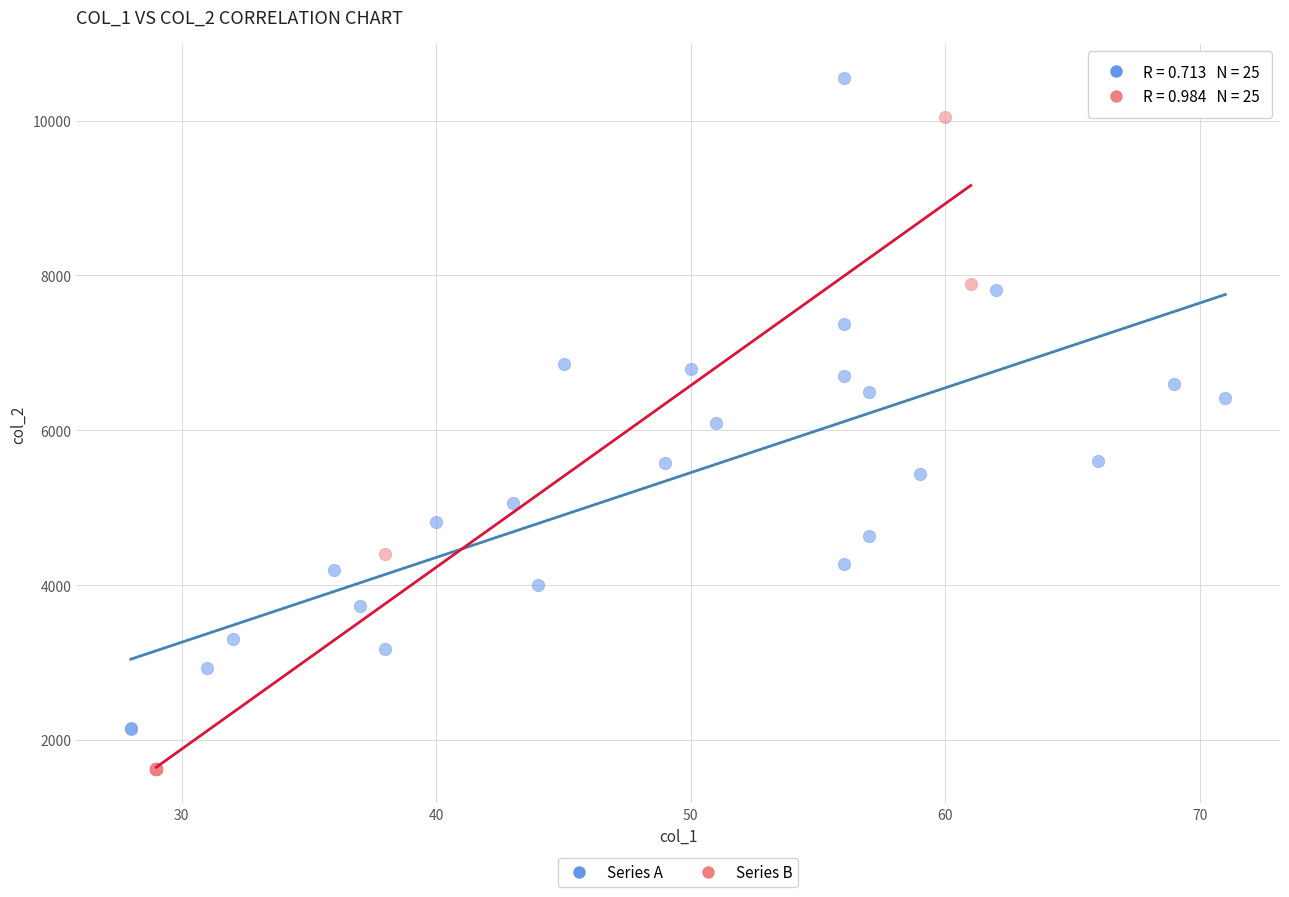

Which series reaches the minimum Y coordinate?

Series B